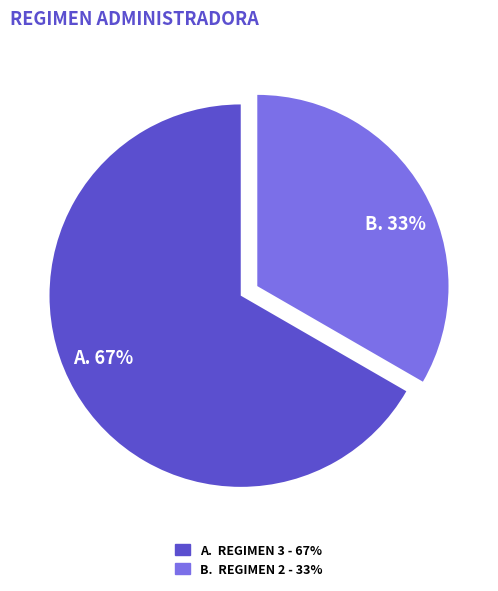

Is there a majority slice in this chart?

Yes